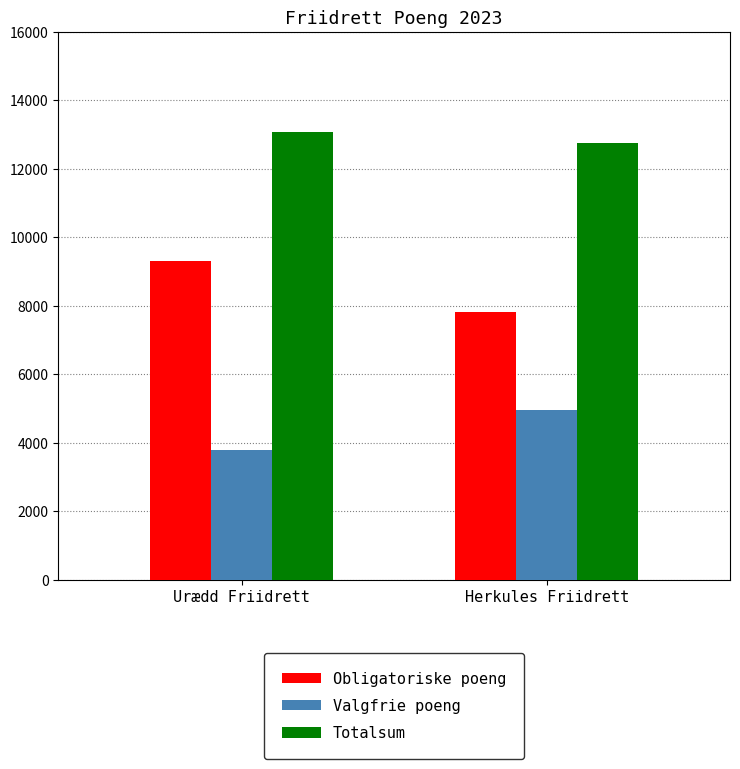

How many bars are there in total?

6